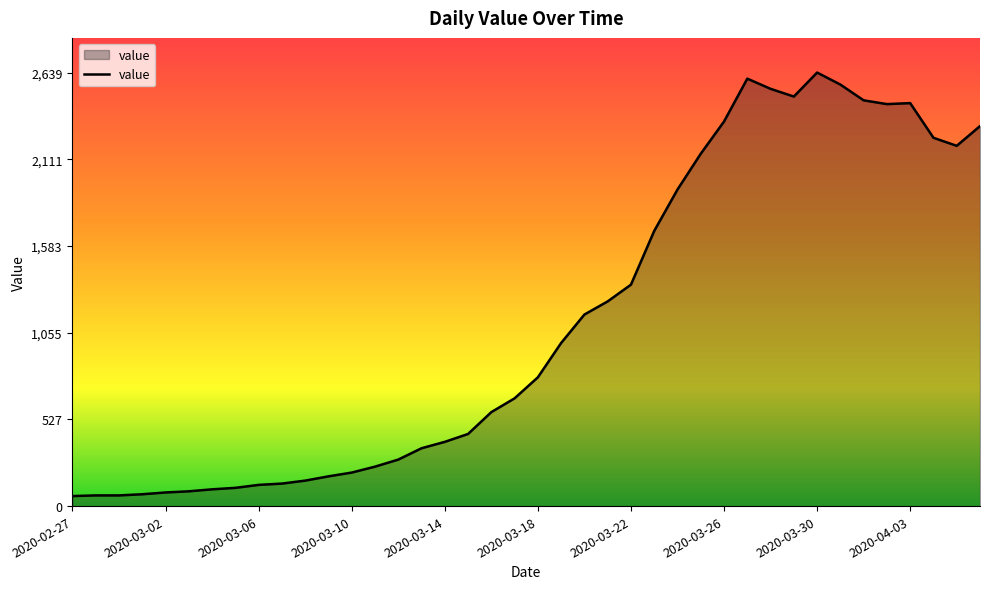

What is the difference between the maximum and minimum values?

2578